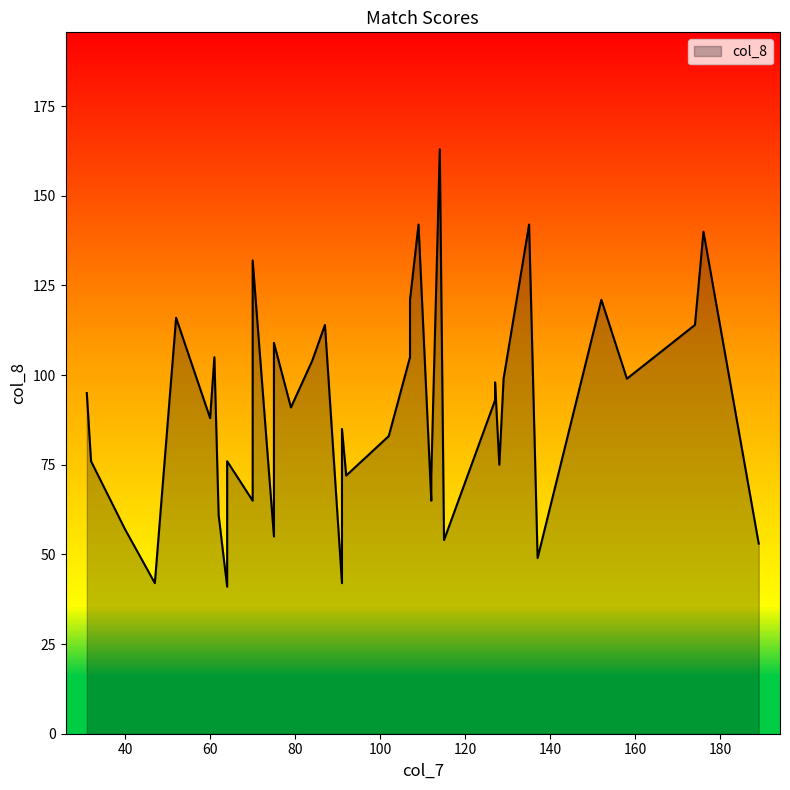

How many interior local valleys (lower than both neighbors) does the data have?

14